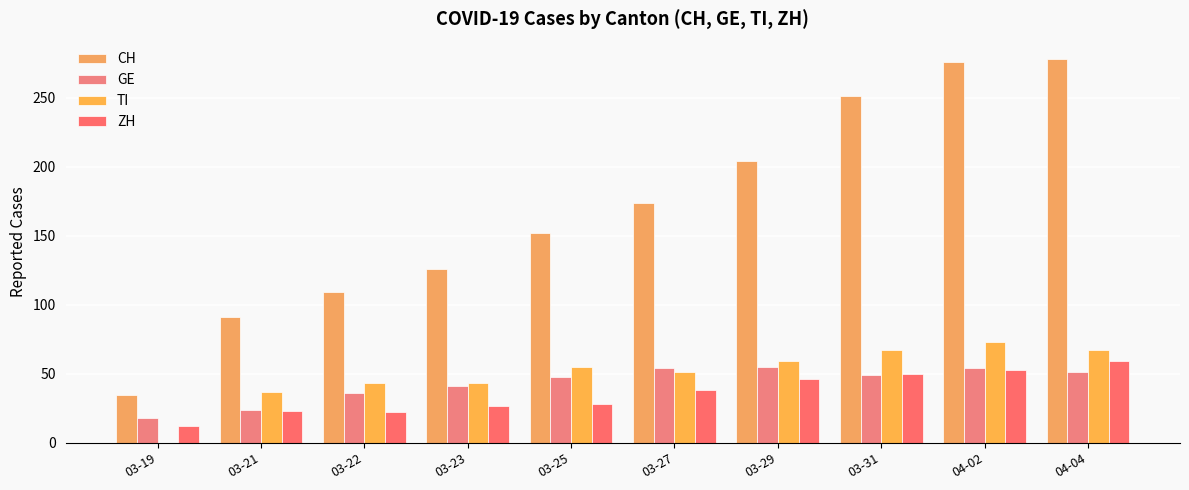

How many groups of bars are there?

10